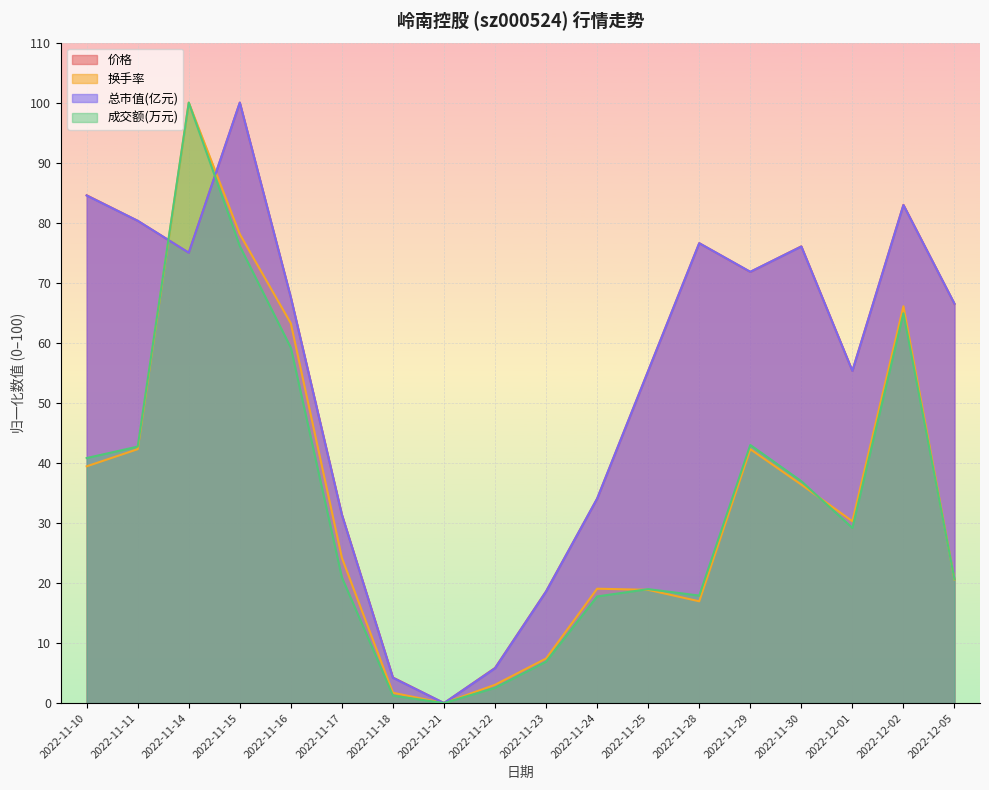

What is the difference between the second highest and minimum values in the 价格 series?

84.6